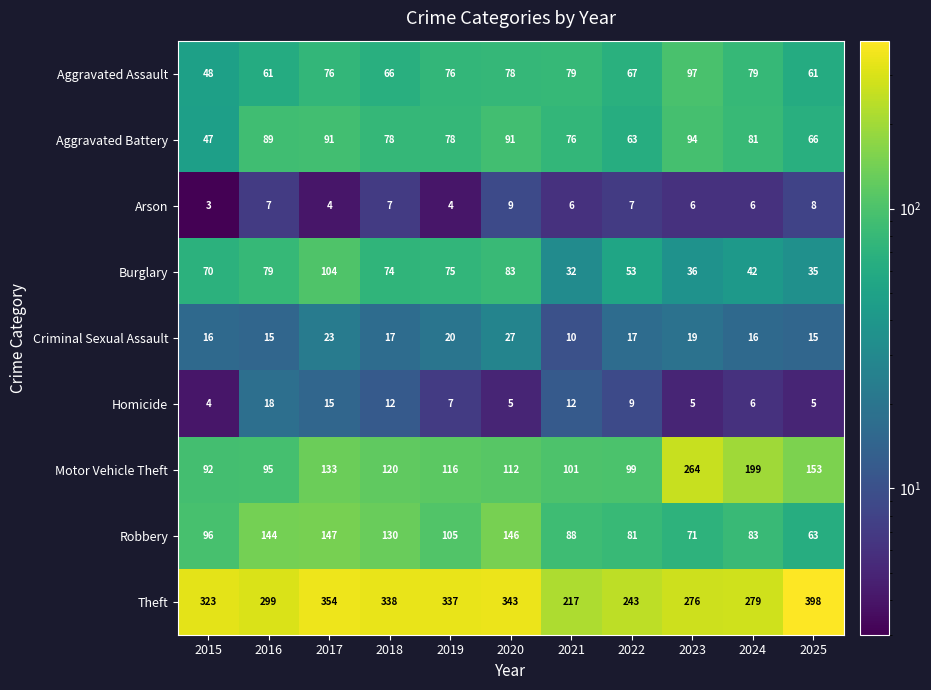

Which label corresponds to the smallest value in the chart?

2015